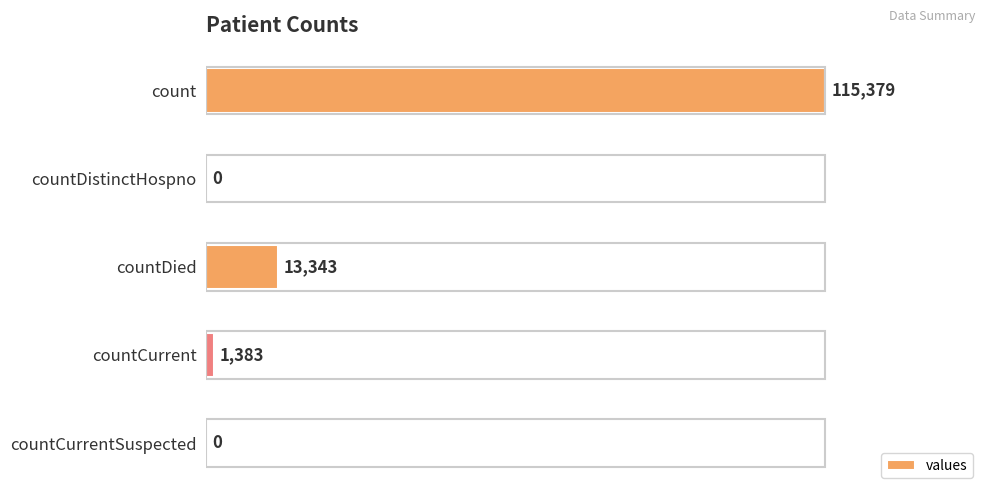

Between count and countCurrent, which is larger?

count